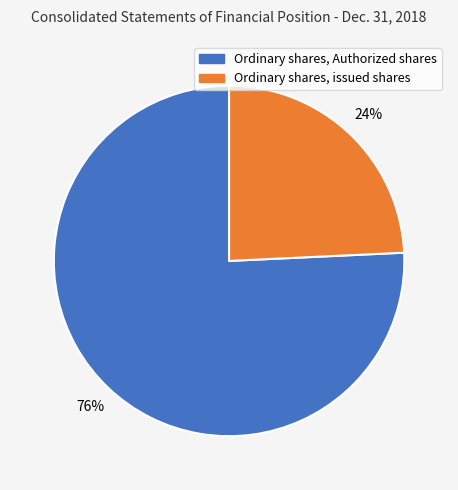

Which category has the biggest portion of the pie?

Ordinary shares, Authorized shares